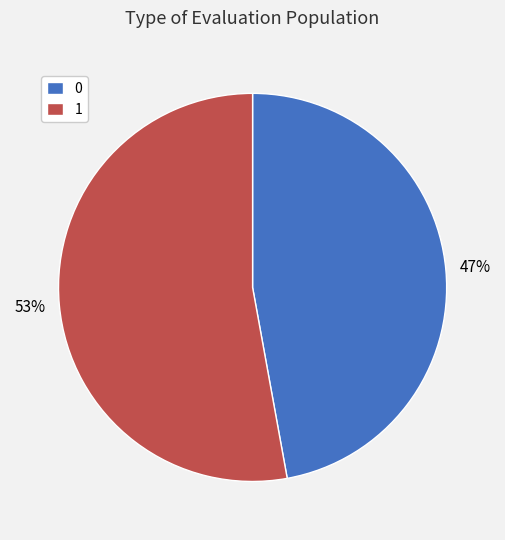

What percentage is the 1 slice, to the nearest percent?

53%